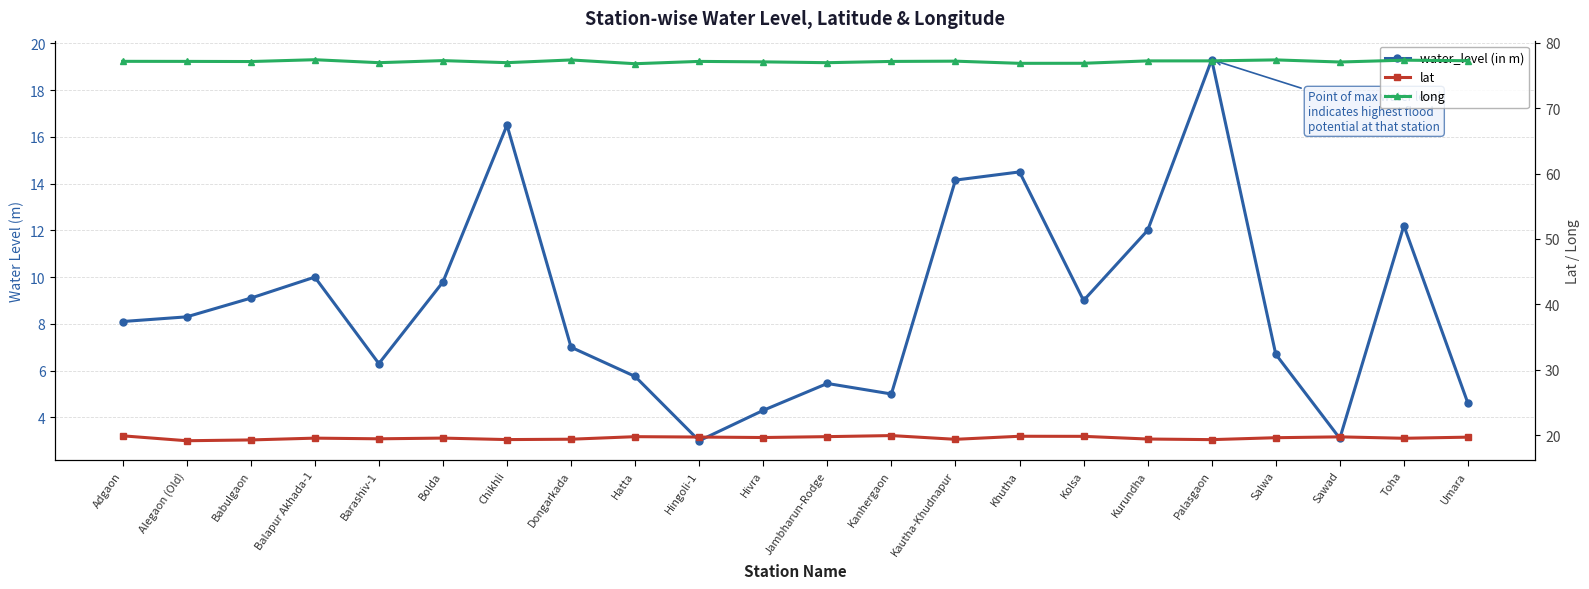

Read the lat value at Sawad.

19.7